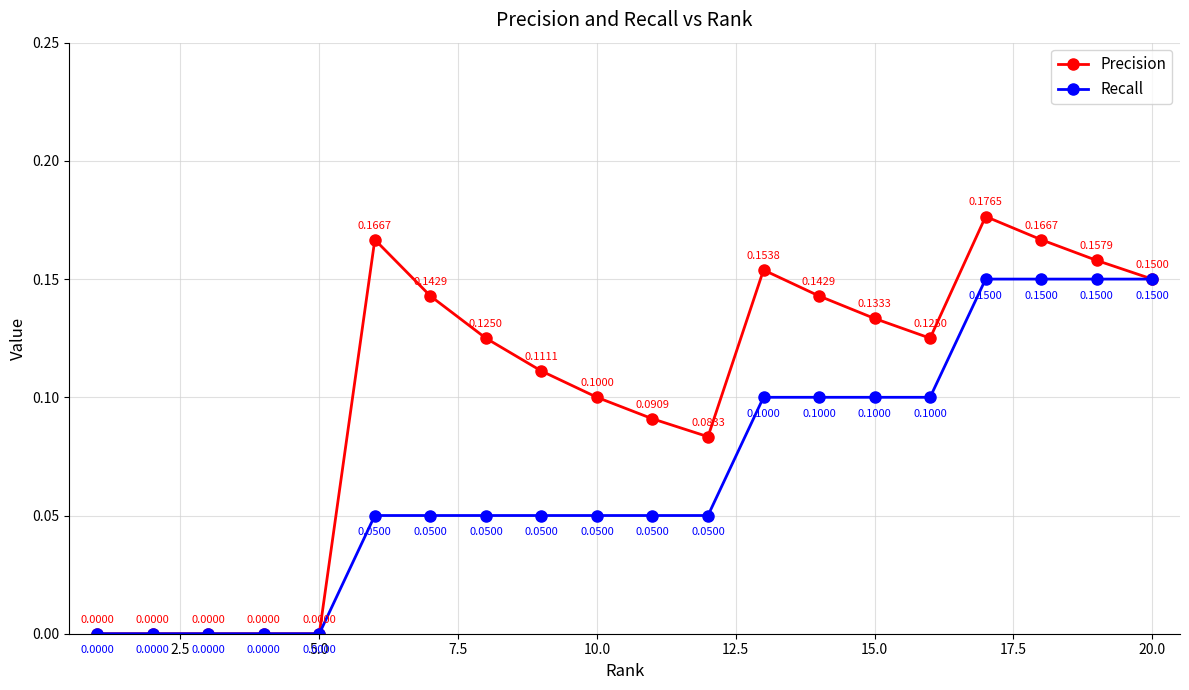

Count the Precision values in the range 0 to 1.

20